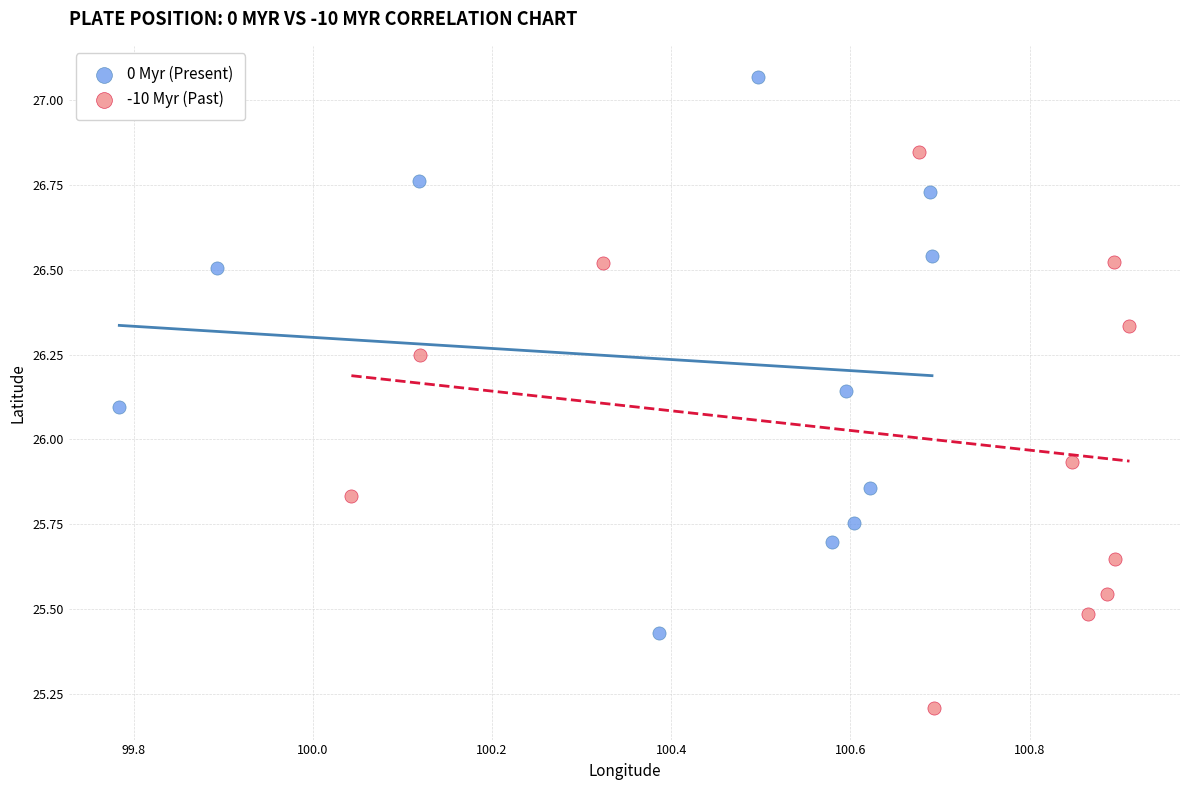

What are all the series names shown in the legend?

0 Myr (Present), -10 Myr (Past)